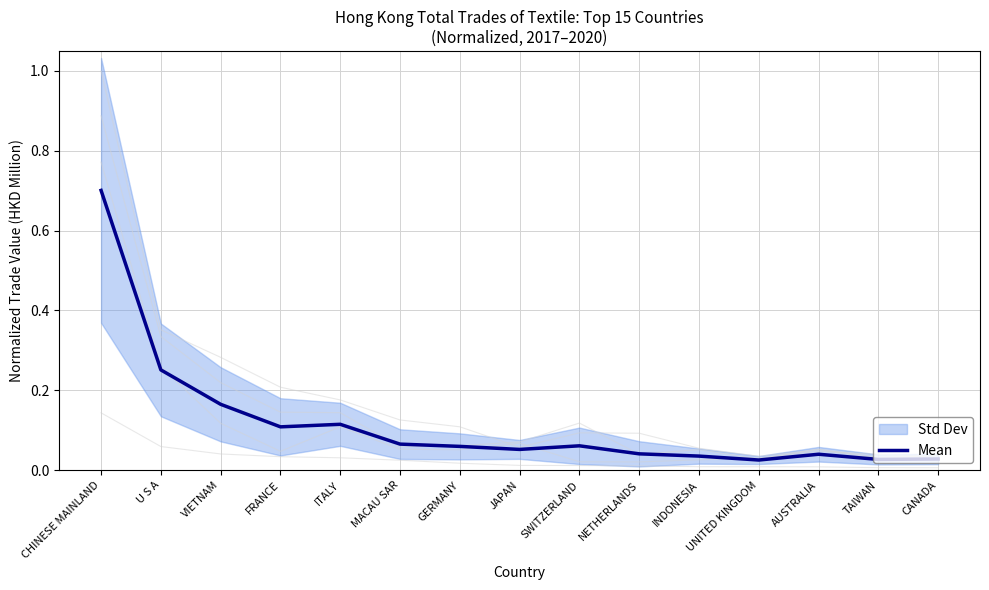

Reading right to left, list all the values displayed in this chart.

CANADA=0.0	TAIWAN=0.0	AUSTRALIA=0.0	UNITED KINGDOM=0.0	INDONESIA=0.0	NETHERLANDS=0.0	SWITZERLAND=0.1	JAPAN=0.1	GERMANY=0.1	MACAU SAR=0.1	ITALY=0.1	FRANCE=0.1	VIETNAM=0.2	U S A=0.3	CHINESE MAINLAND=0.7